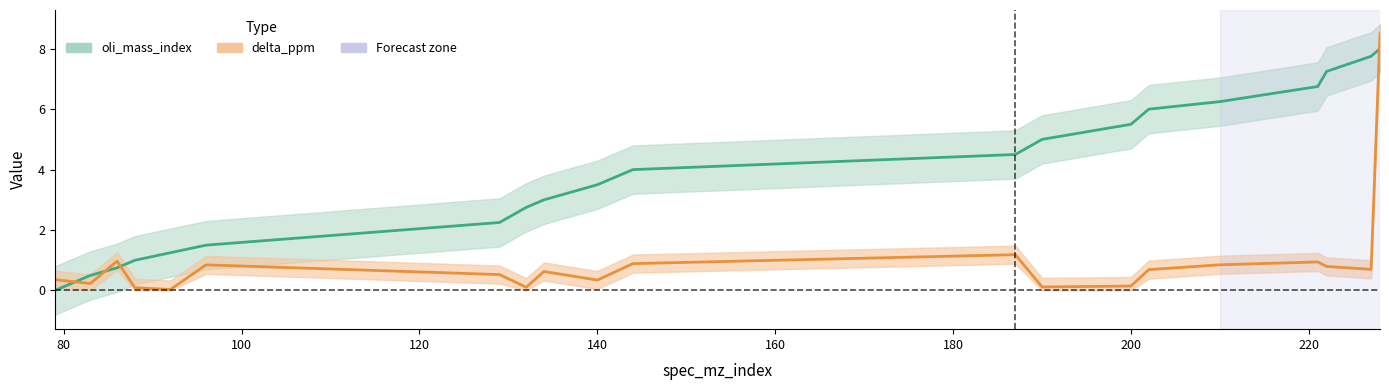

Reading left to right, transcribe all the data shown in this chart.

oli_mass_index: 79=0.0	83=0.5	86=0.8	88=1.0	92=1.2	96=1.5	129=2.2	132=2.8	134=3.0	140=3.5	144=4.0	187=4.5	190=5.0	200=5.5	202=6.0	210=6.2	221=6.8	222=7.2	227=7.8	228=8.0
delta_ppm: 79=0.4	83=0.2	86=1.0	88=0.1	92=0.0	96=0.8	129=0.5	132=0.1	134=0.6	140=0.3	144=0.9	187=1.2	190=0.1	200=0.1	202=0.7	210=0.9	221=0.9	222=0.8	227=0.7	228=8.5